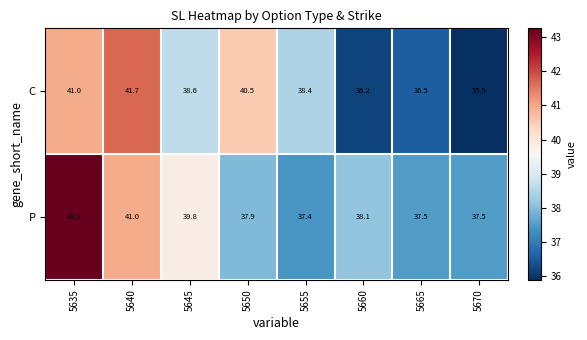

Reading left to right, transcribe all the data shown in this chart.

C: 41.0	41.7	38.6	40.5	38.4	36.2	36.5	35.9
P: 43.3	41.0	39.8	37.9	37.4	38.1	37.5	37.5